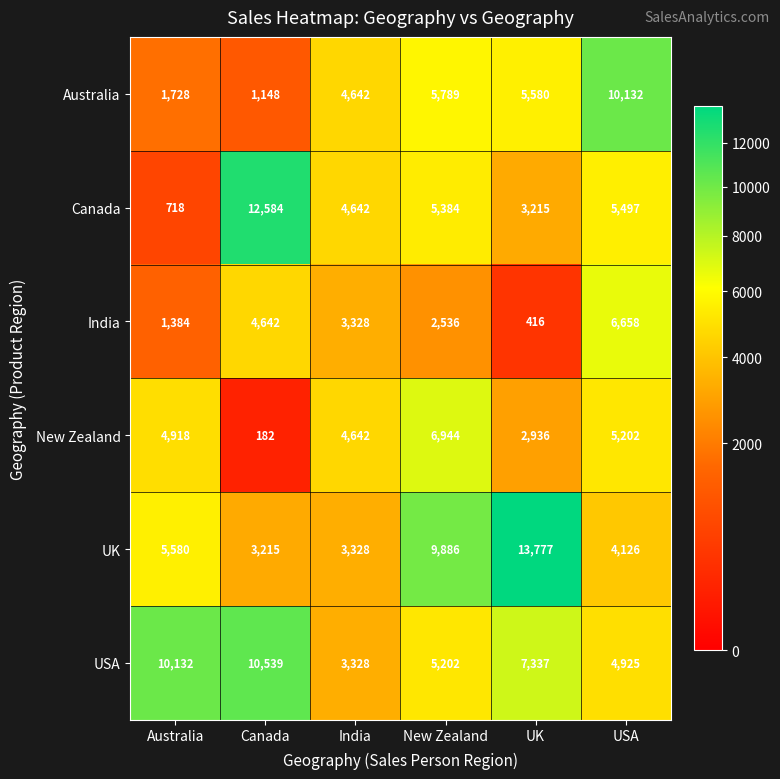

True or false: UK has a value of 5415 at Canada.

False